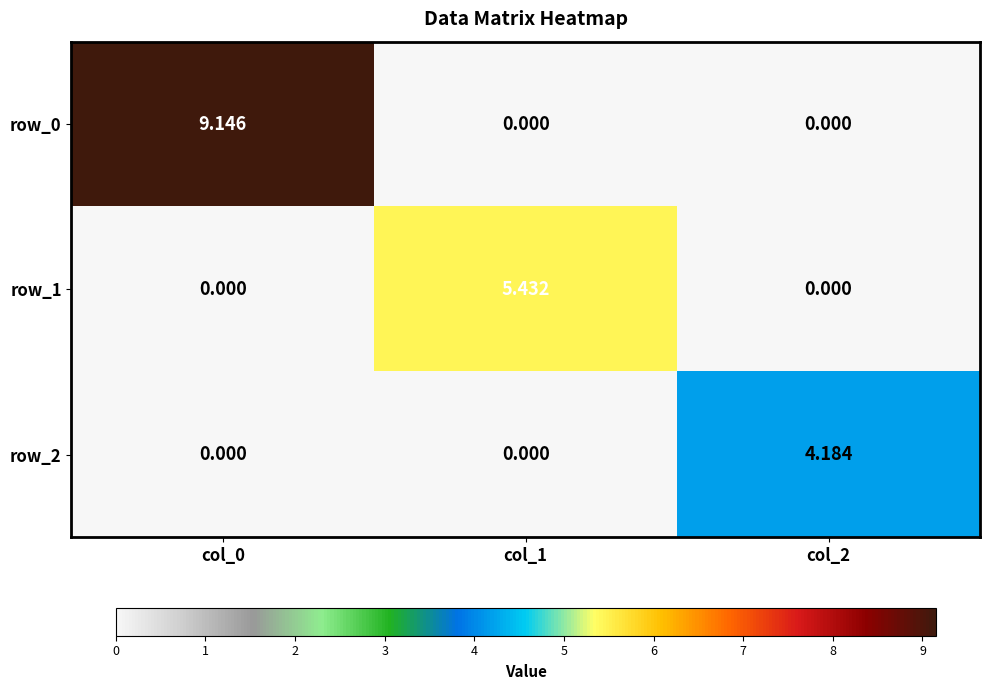

The row_1 series shows 3.5 at col_0. True or false?

False